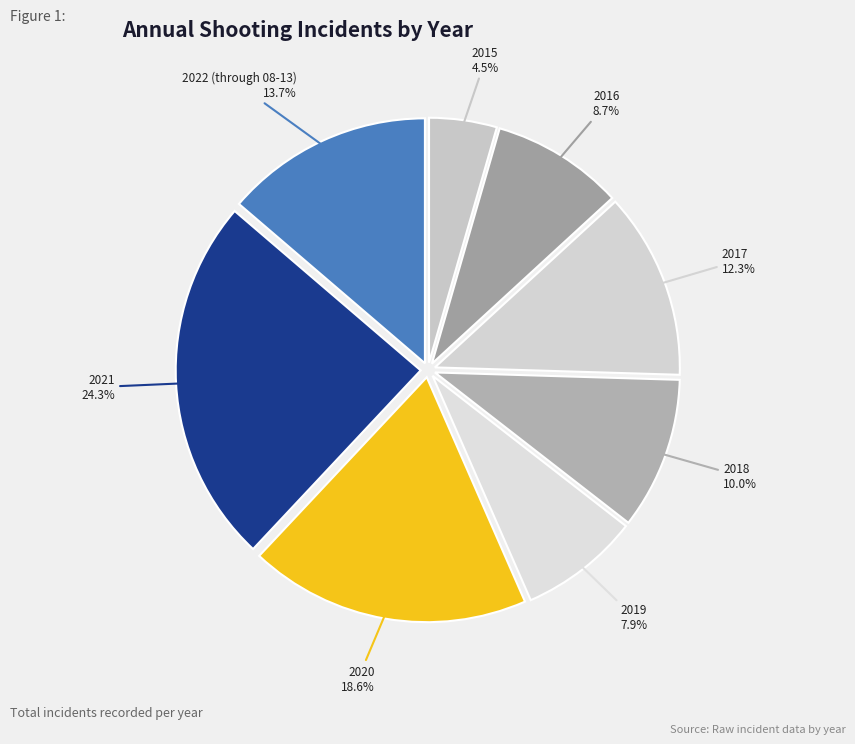

What is the largest slice in the pie chart?

2021